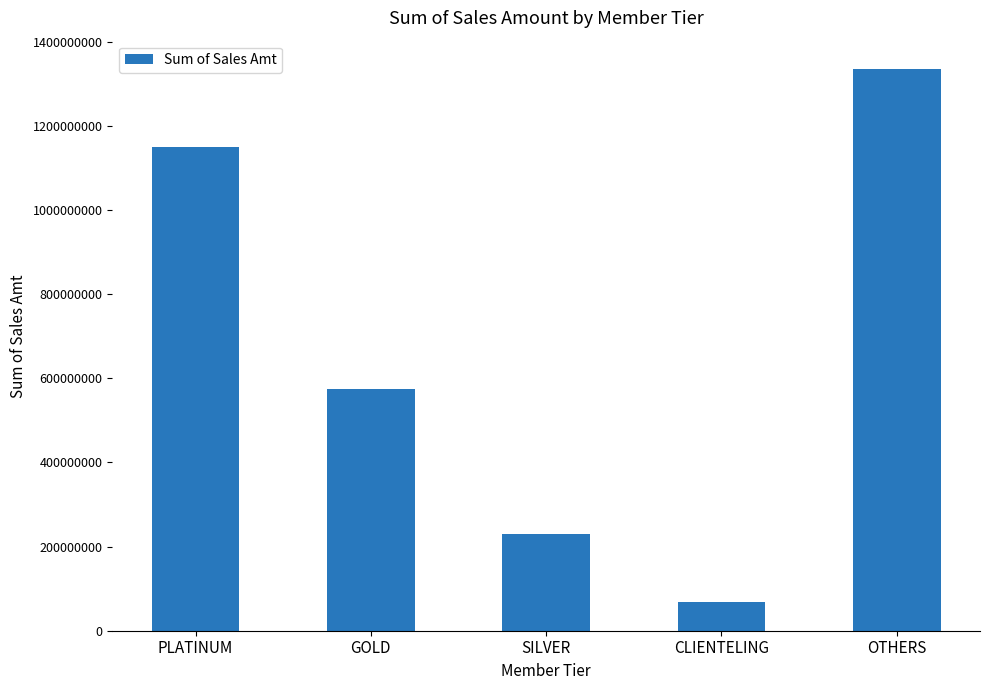

Which has a higher value, CLIENTELING or SILVER?

SILVER